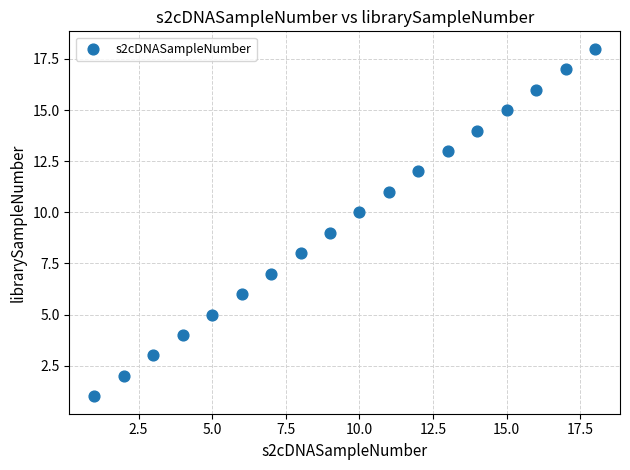

What is the range of Y values (max minus min)?

17